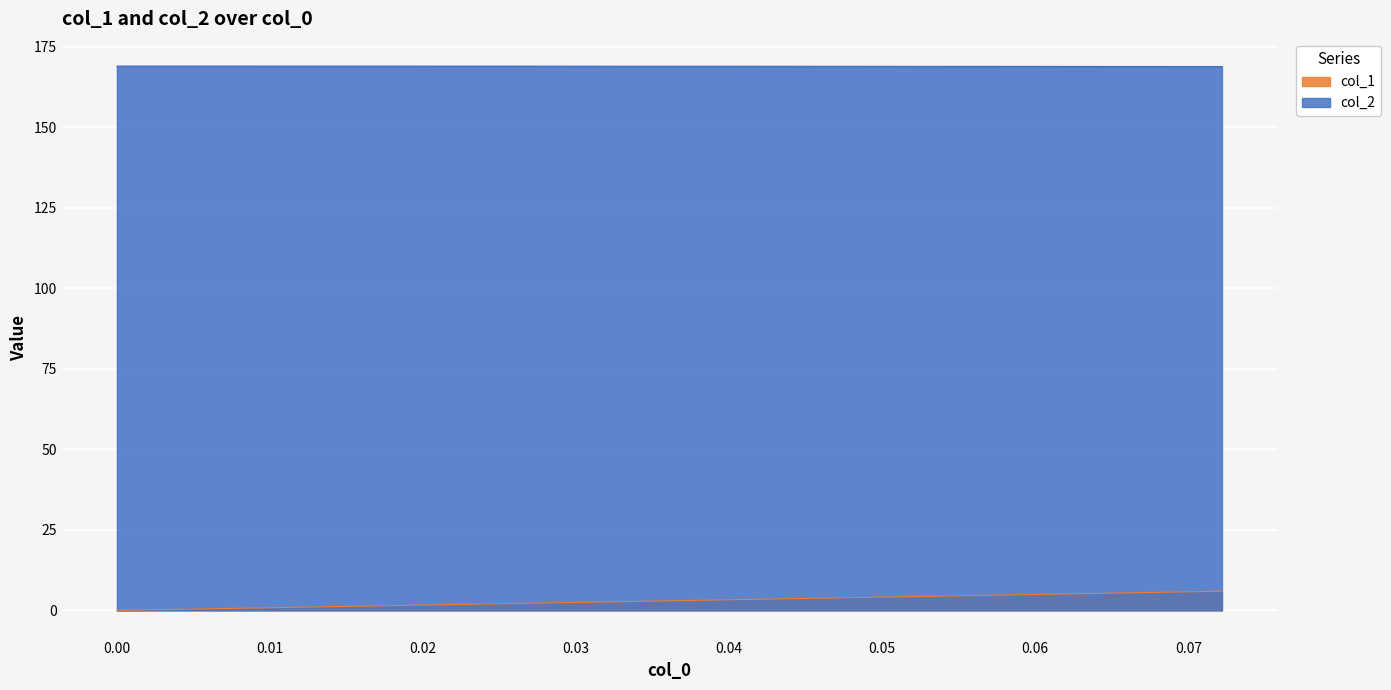

Where does the col_1 series first go above 3?

0.037039026